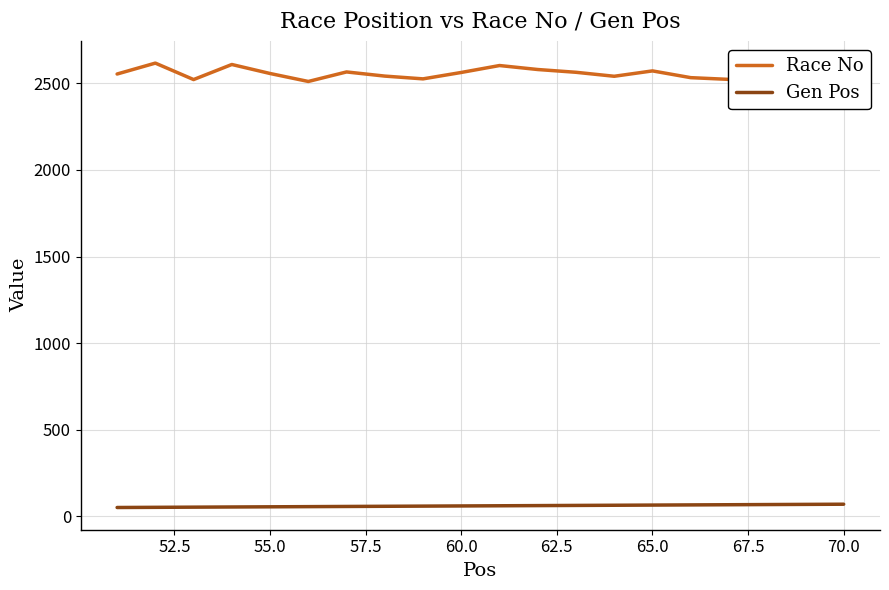

What is the highest value of the Gen Pos series?

70